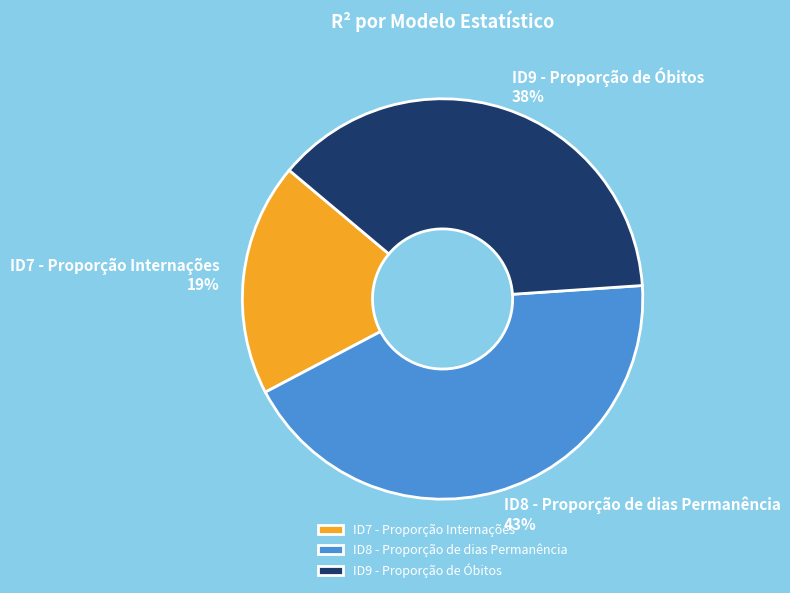

Which has a higher value, ID9 - Proporção de Óbitos or ID7 - Proporção Internações?

ID9 - Proporção de Óbitos